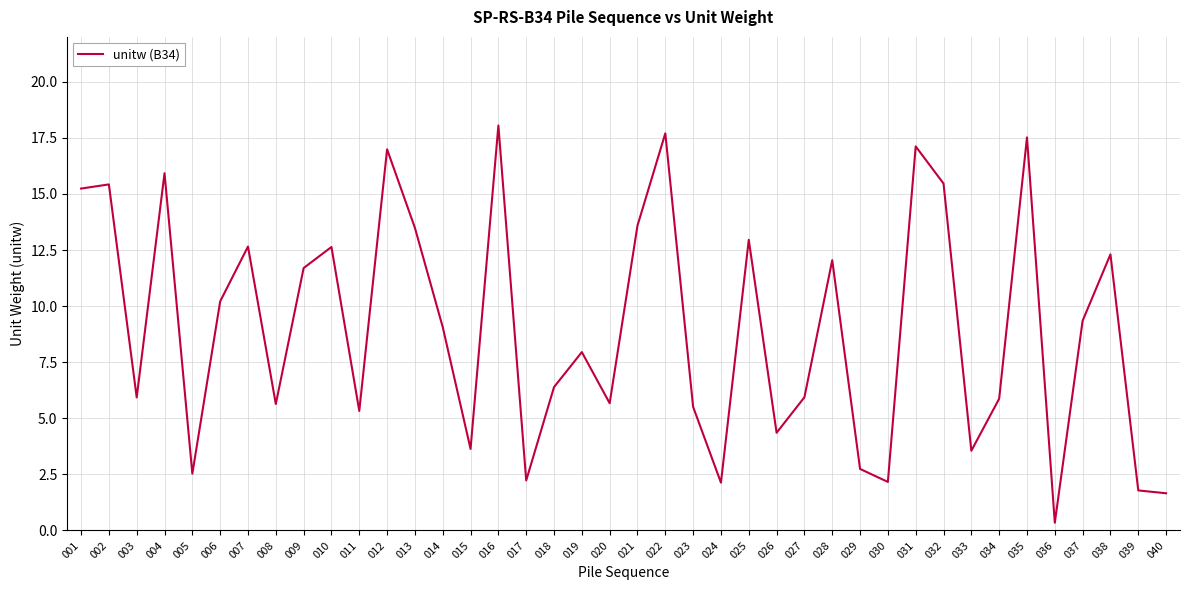

What is the minimum value shown in the chart?

0.3